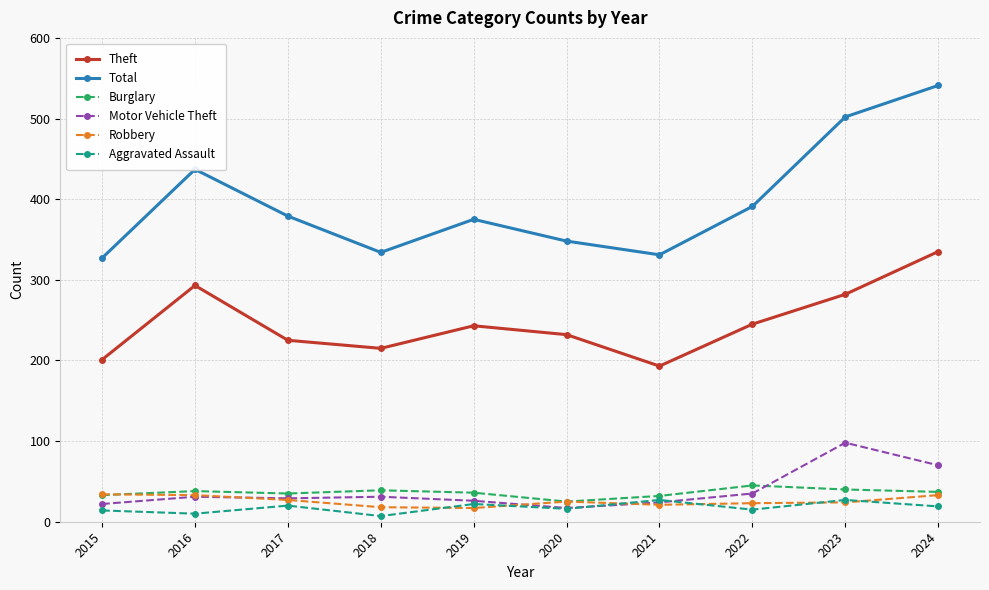

The Burglary series shows 45 at 2022. True or false?

True